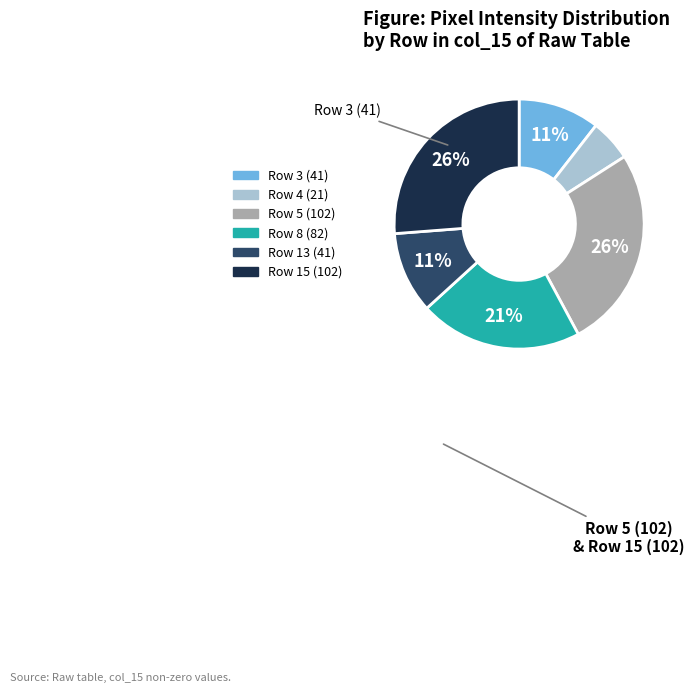

Is Row 13 (41) the majority of the pie?

No